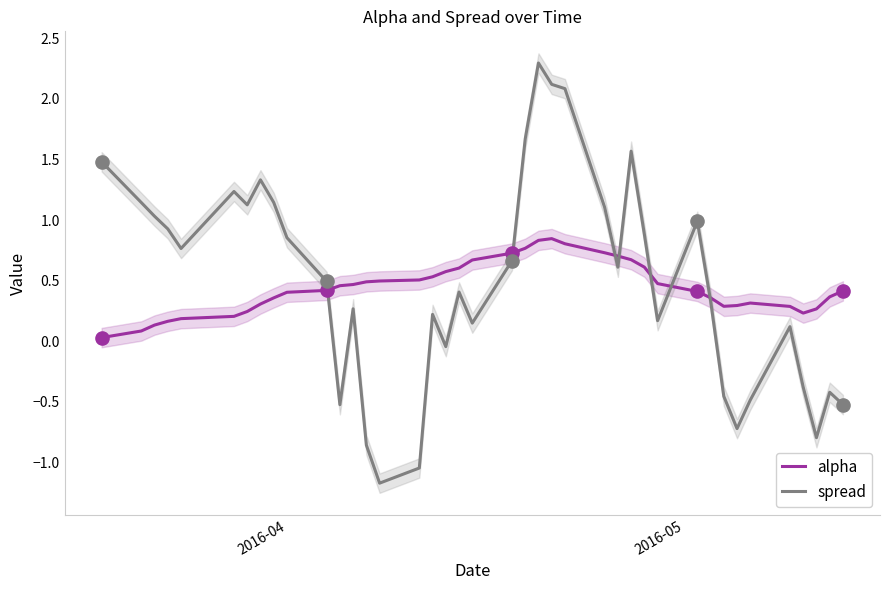

At how many categories does at least one series exceed 0?

40